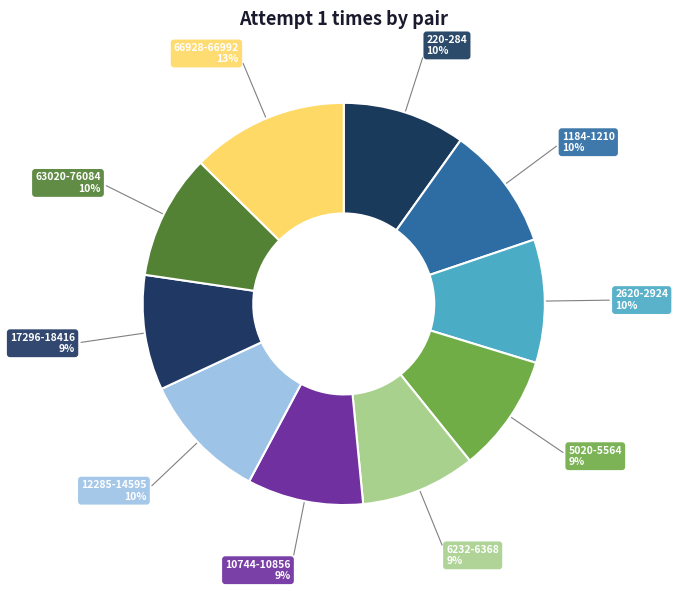

Is it true that 12285-14595 is 10% of the pie?

True